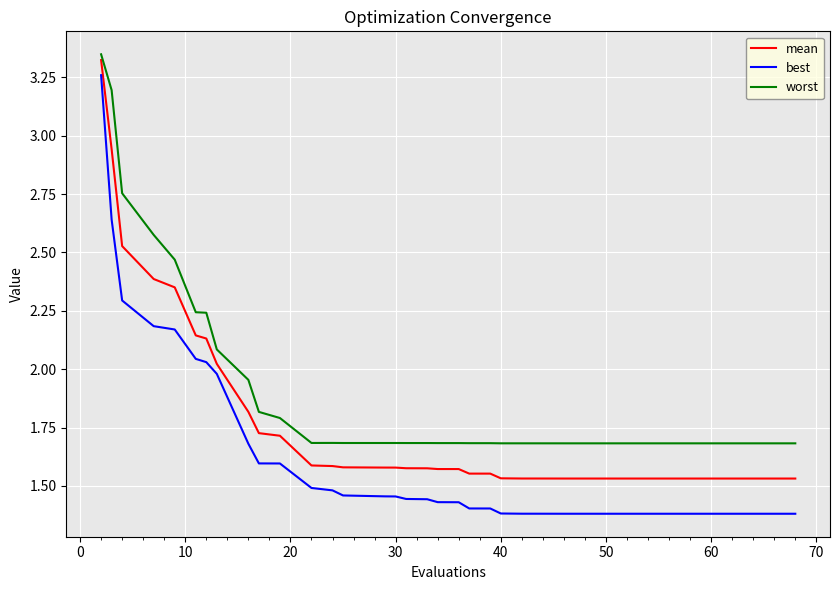

What is the difference between the maximum and minimum values in the best series?

1.9